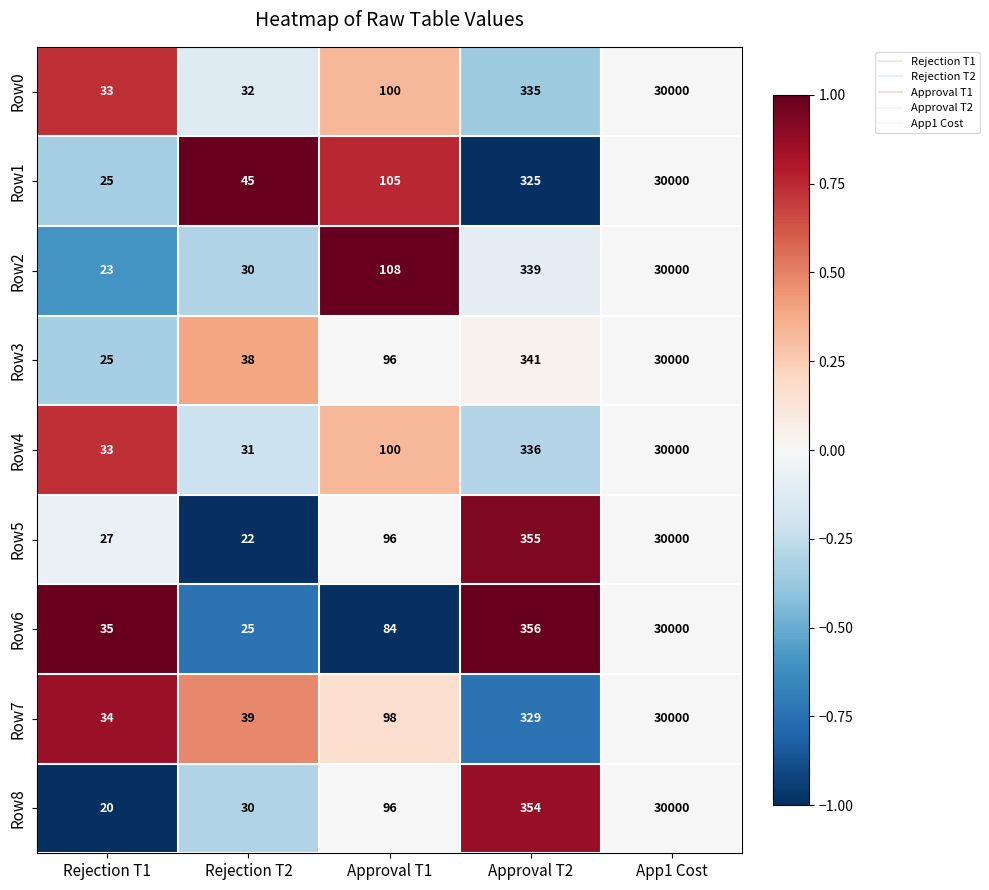

What is the total value across all series at Approval T1?

883